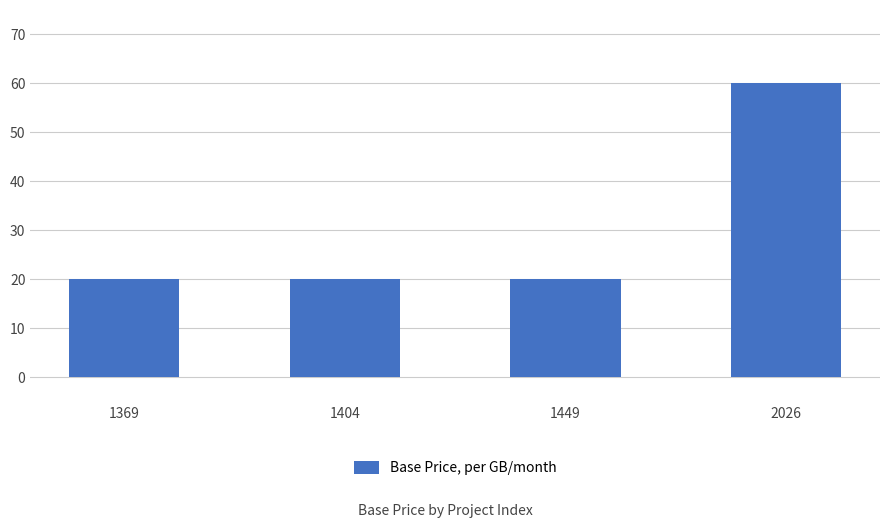

The value at 1404 is 20. True or false?

True